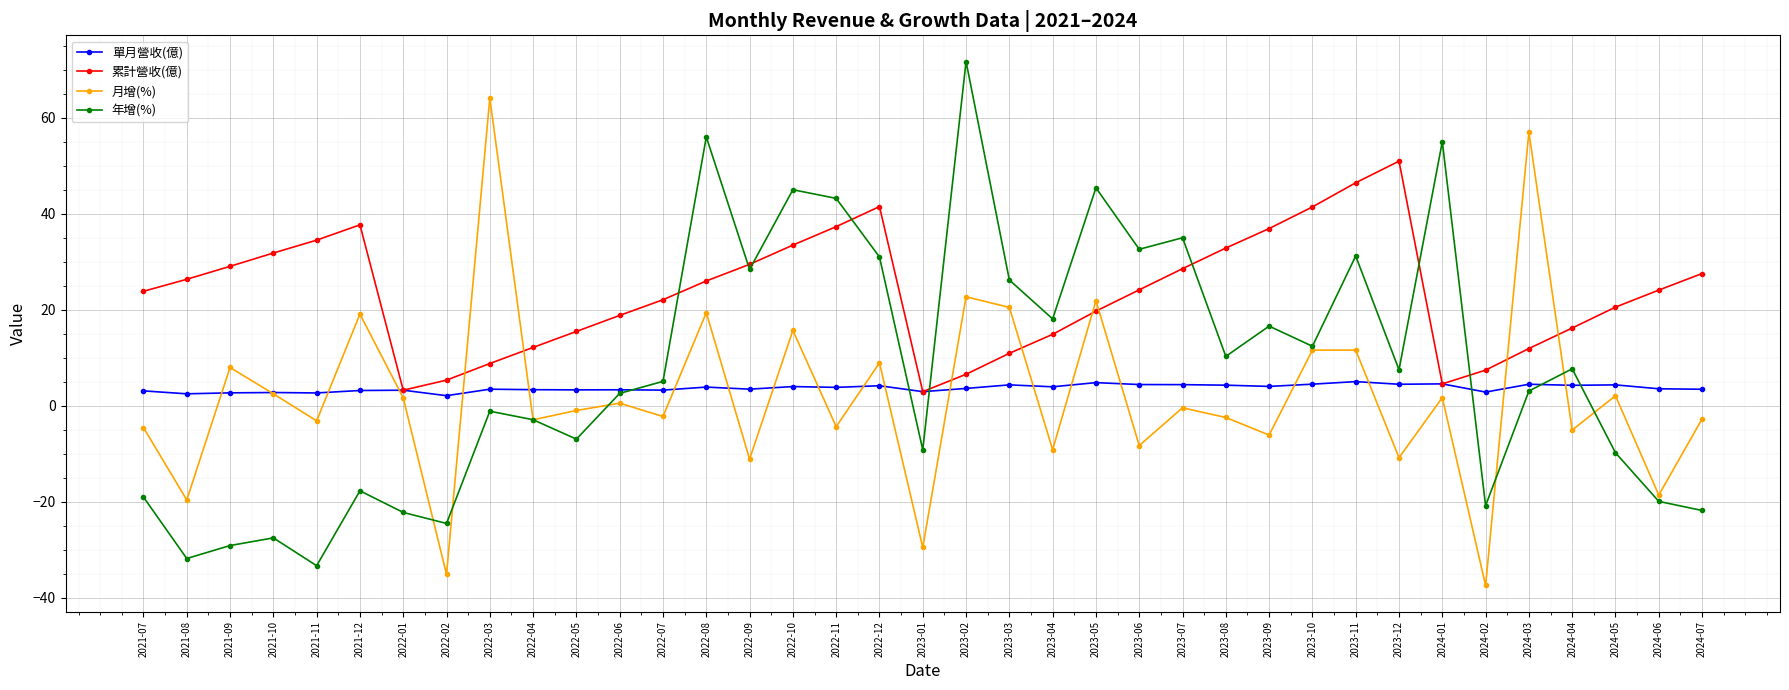

At how many categories does at least one series exceed 49?

6